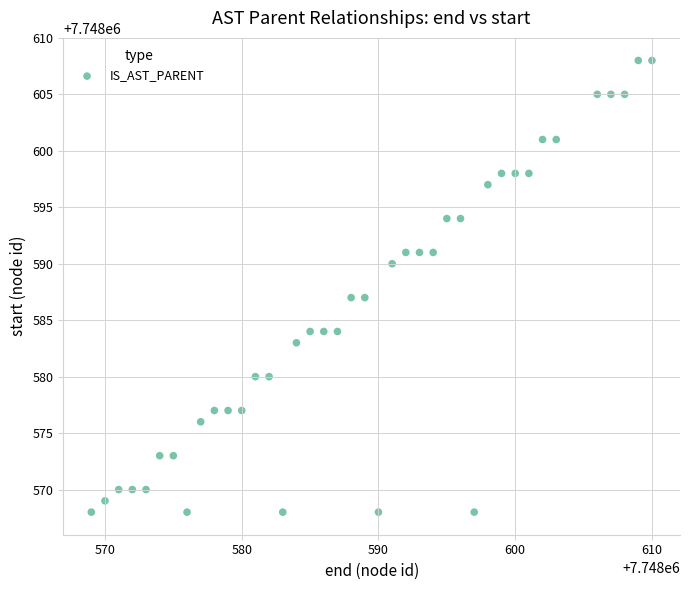

What is the range of Y values (max minus min)?

40